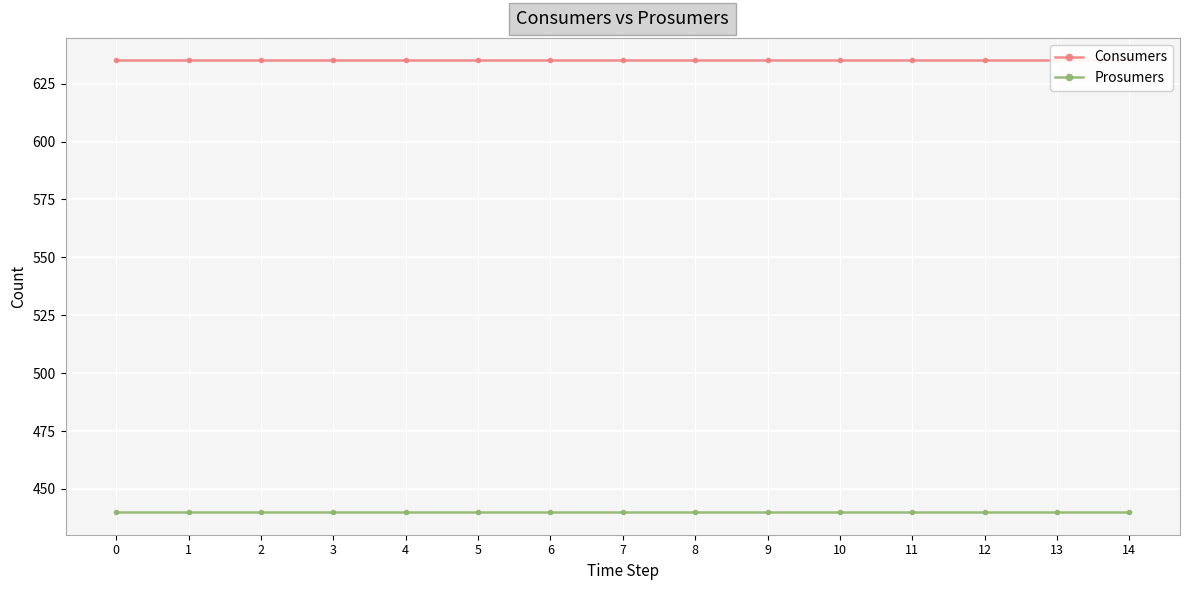

List the series in order of their peak value, lowest first.

Prosumers, Consumers